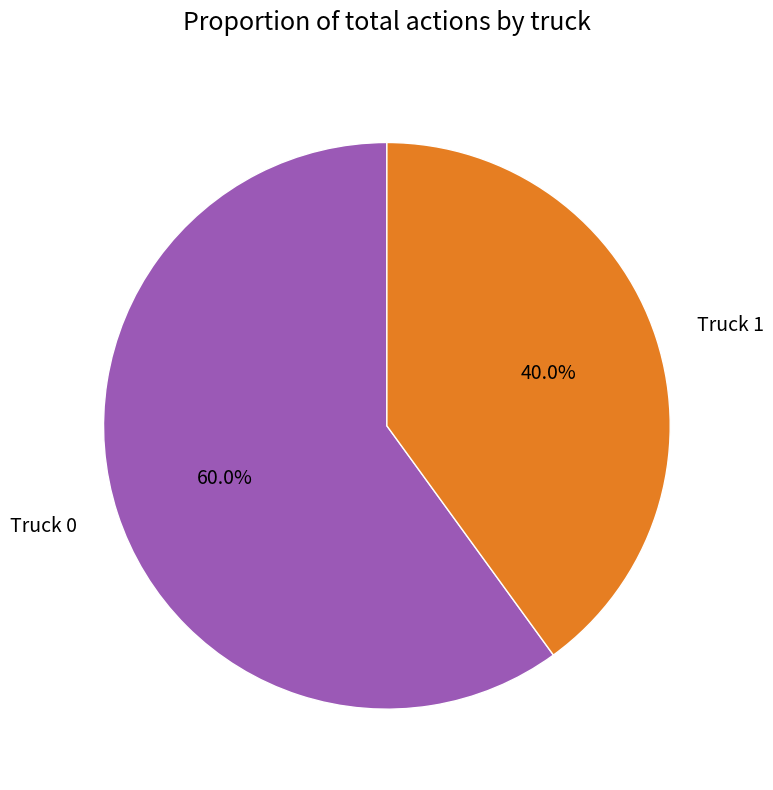

True or false: Truck 1 accounts for 31% of the total.

False